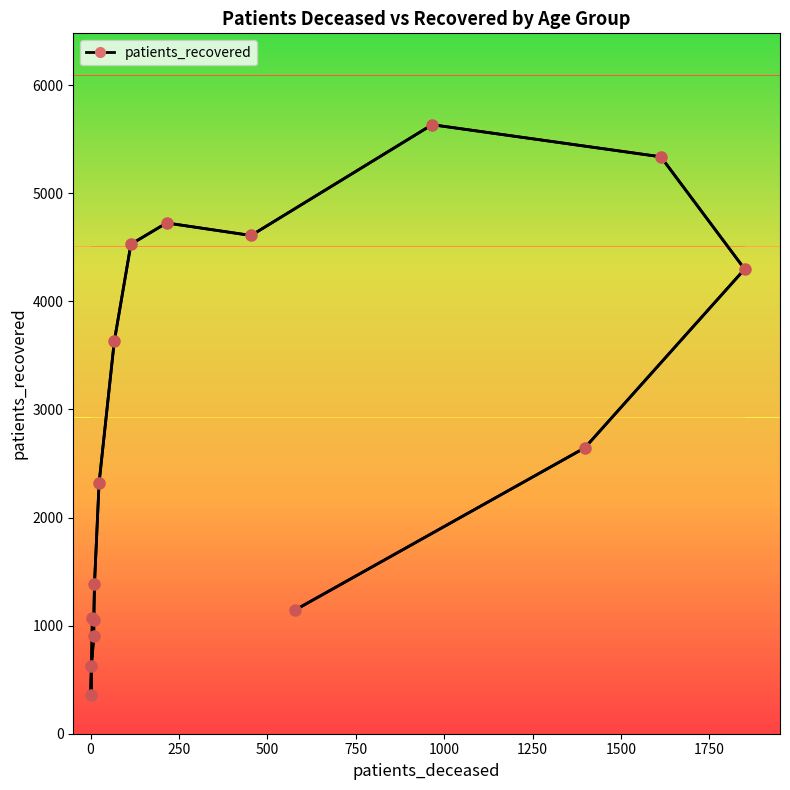

Reading right to left, what are all the values shown in this chart?

1142	2645	4298	5337	5634	4609	4725	4528	3630	2320	1385	1049	902	623	356	1069